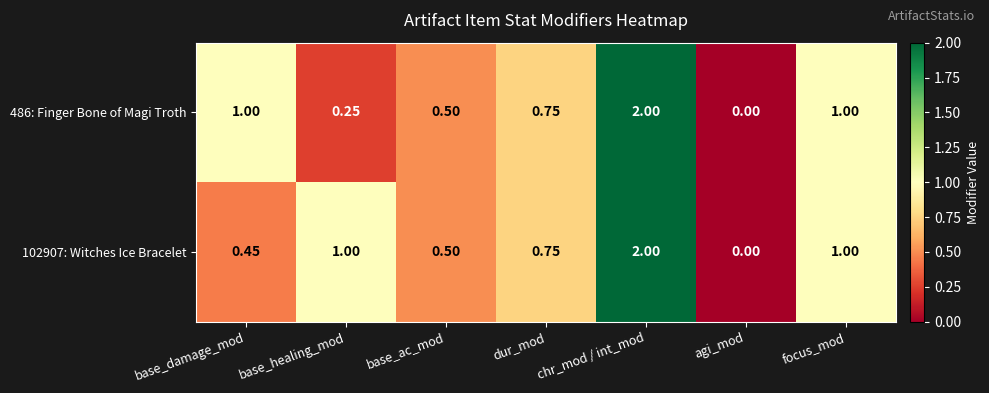

Is the value of 102907: Witches Ice Bracelet at dur_mod greater than the value of 486: Finger Bone of Magi Troth at base_healing_mod?

Yes